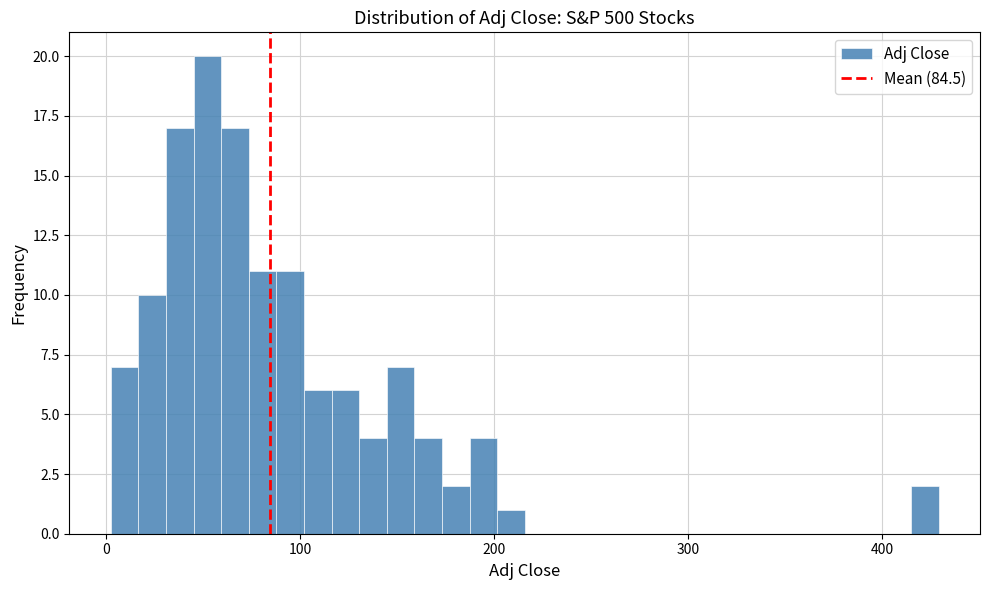

Read against the x-axis, roughly where is the centre of the tallest bar?

50